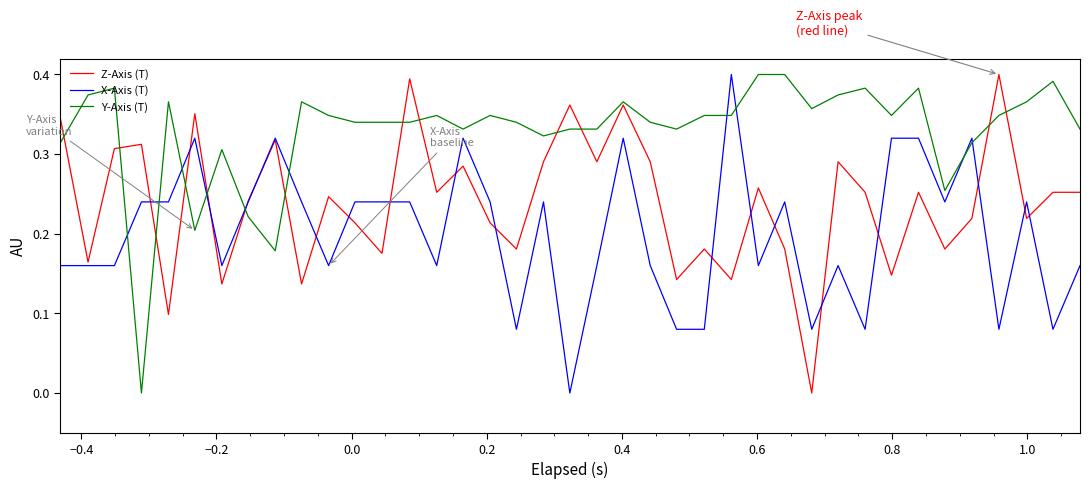

How many distinct data groups are displayed?

3